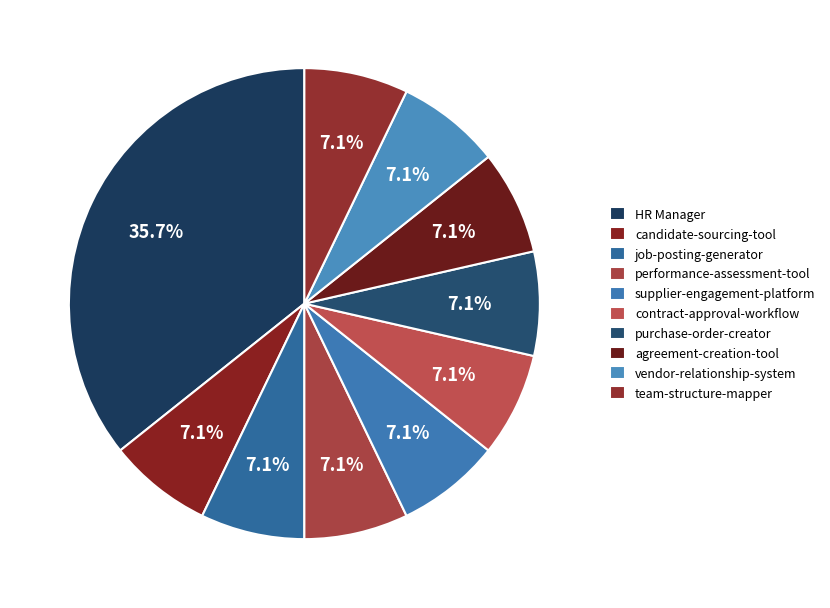

Between contract-approval-workflow and supplier-engagement-platform, which is larger?

contract-approval-workflow